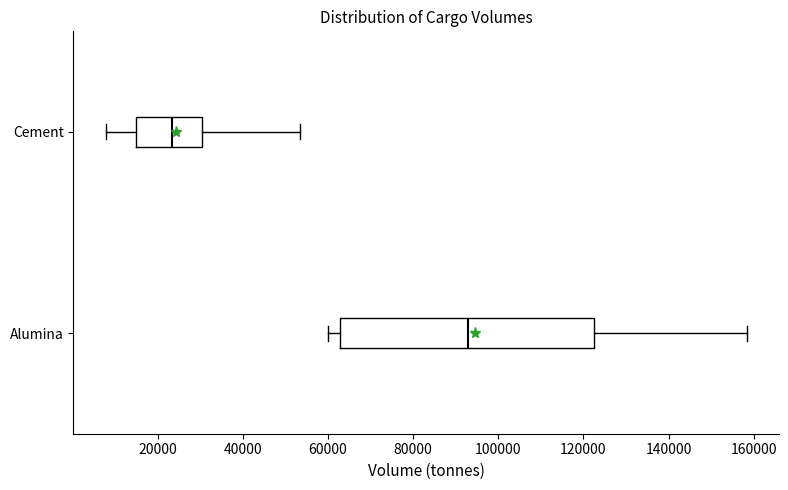

Reading bottom to top, transcribe this box plot: for each box, give where its median line is, the range the box spans, and where its two whiskers end, as read against the x-axis. The values are not printed on the chart, so give them approximately, as read against the axis.

Alumina: median 94000, box 62000 to 122000, whiskers 60000 to 158000
Cement: median 24000, box 14000 to 30000, whiskers 8000 to 54000